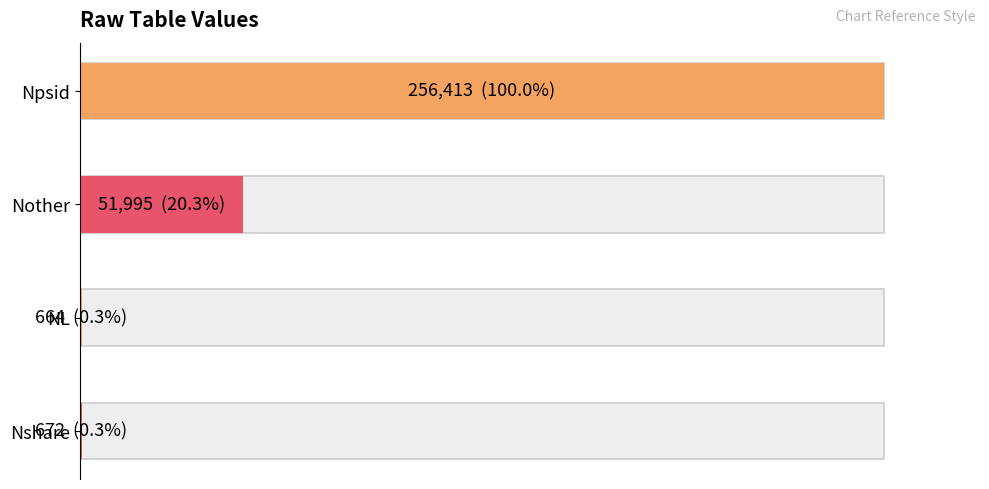

True or false: the data shows 664 at NL.

True